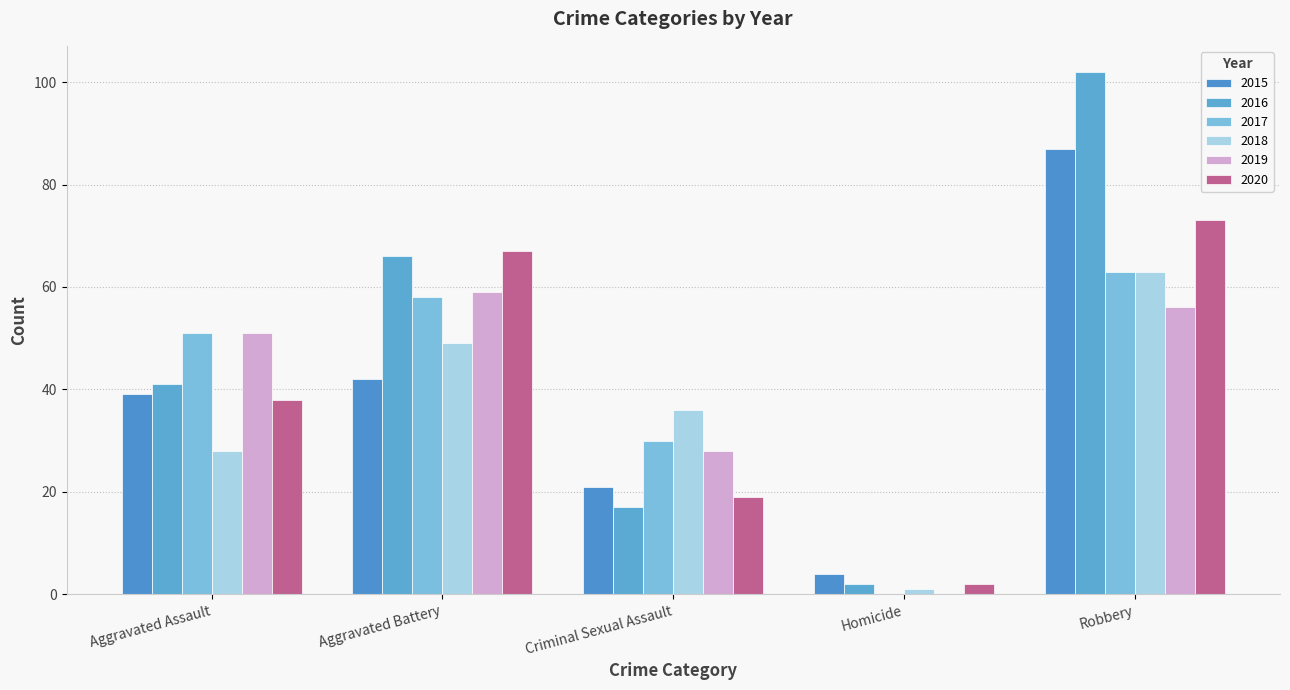

Rank the categories by 2020 value from highest to lowest.

Robbery, Aggravated Battery, Aggravated Assault, Criminal Sexual Assault, Homicide